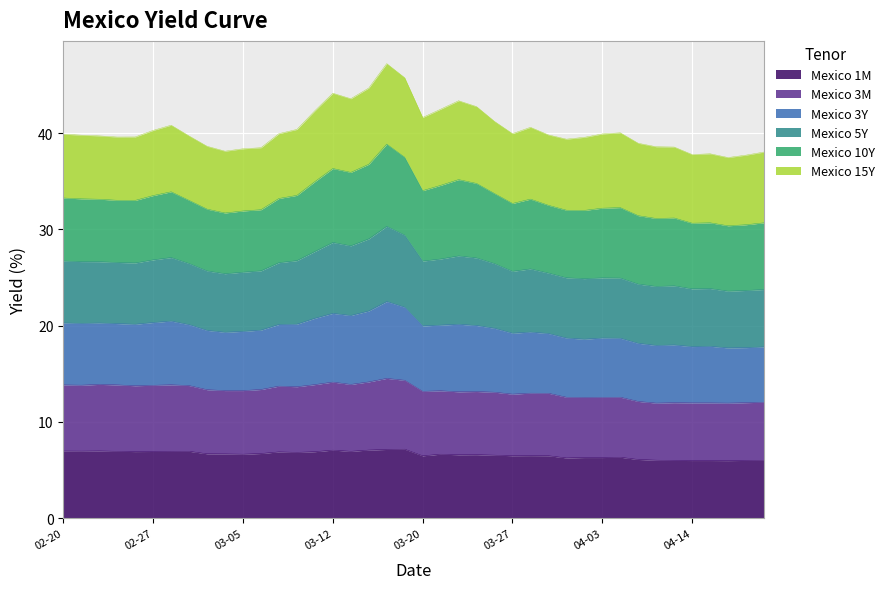

The value of Mexico 3Y at 2020-04-07 is 14.9. True or false?

False